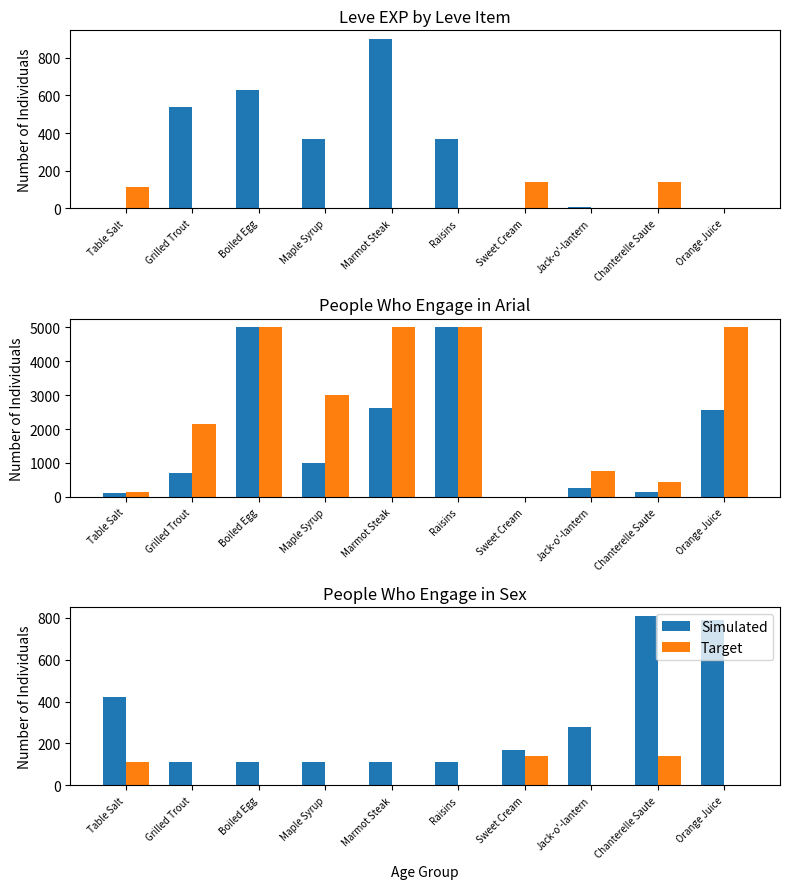

Is it true that Target equals 3 at Marmot Steak?

True